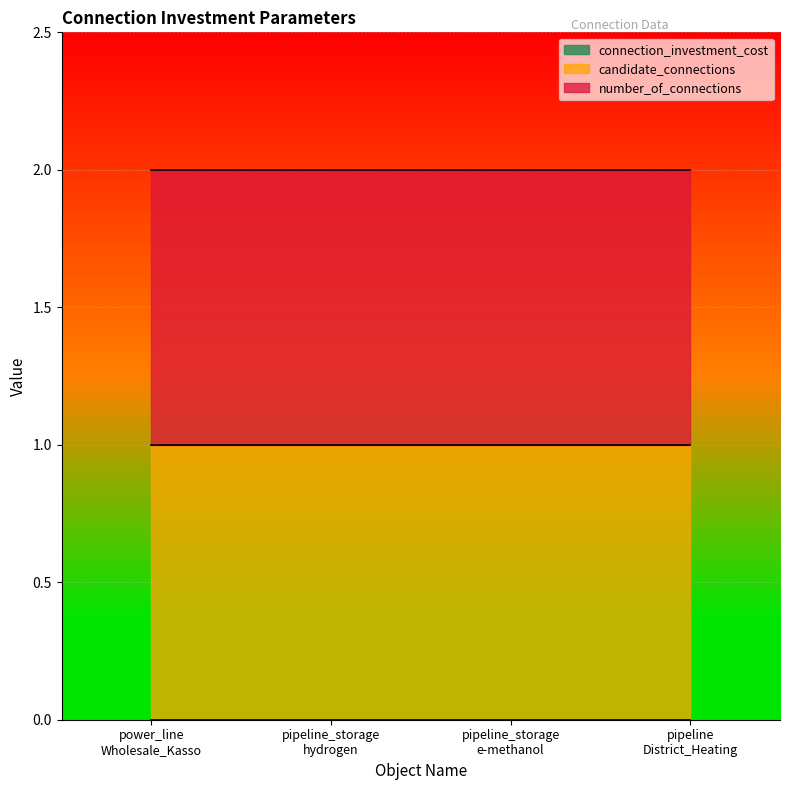

Is the value of number_of_connections at power_line_Wholesale_Kasso greater than the value of candidate_connections at pipeline_storage_hydrogen?

No